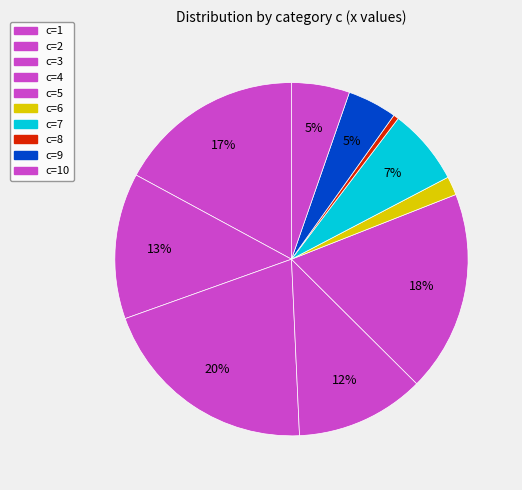

Rank the categories by value from highest to lowest.

c=3, c=5, c=1, c=2, c=4, c=7, c=10, c=9, c=6, c=8